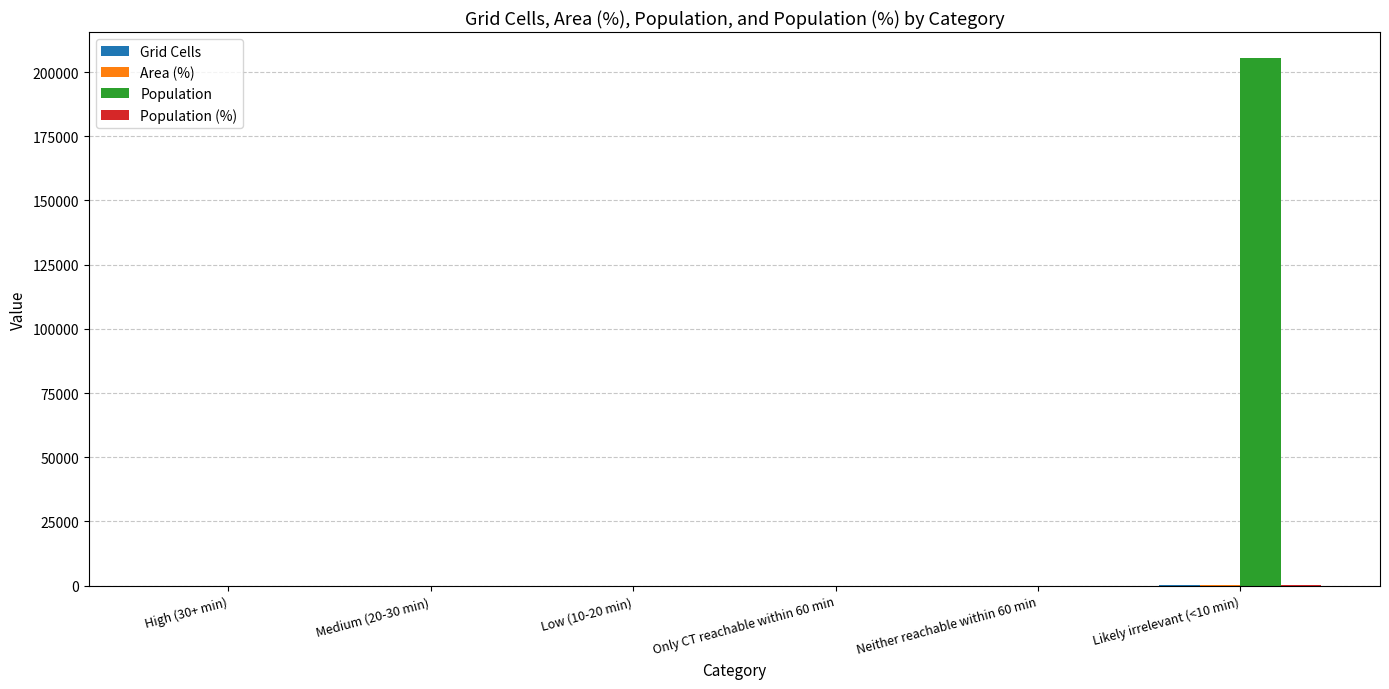

Are the bars grouped side by side (vs. stacked)?

Yes